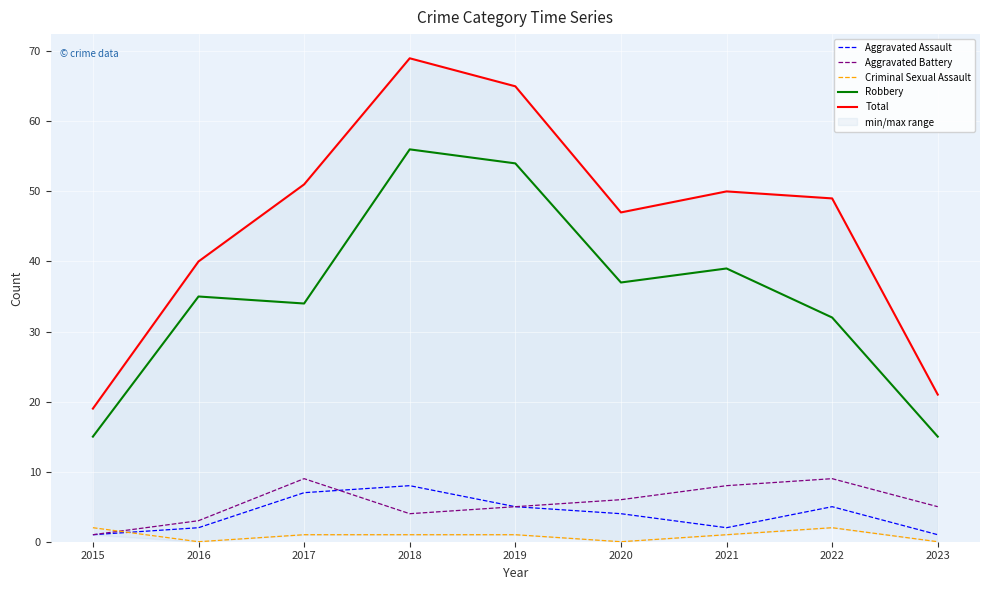

What is the difference between the Aggravated Assault values at 2023 and 2022?

4